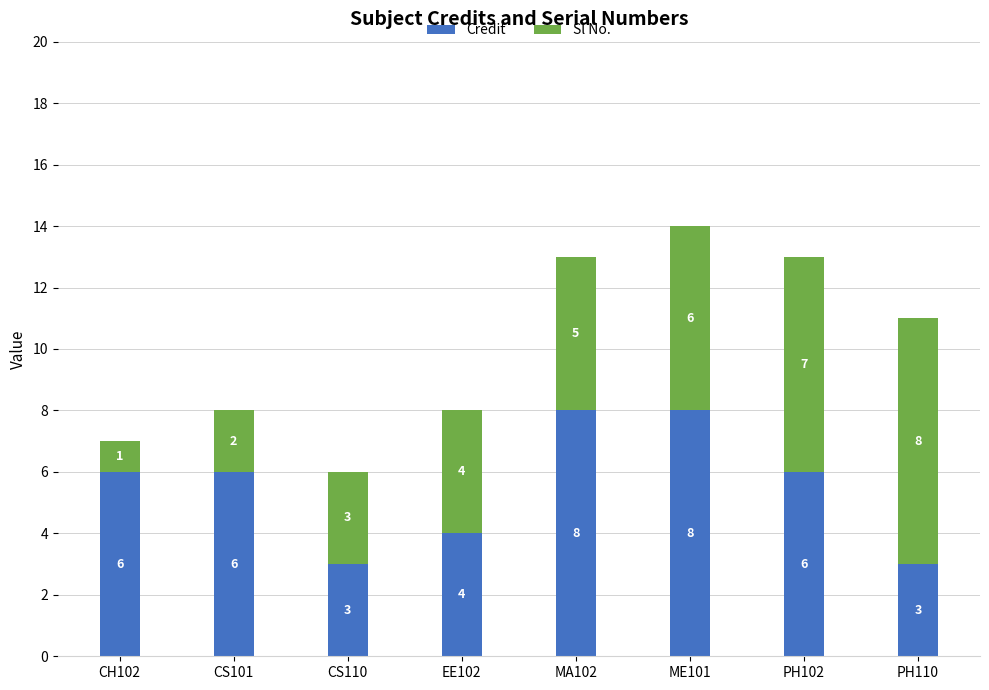

What is the approximate value of Credit at MA102?

8